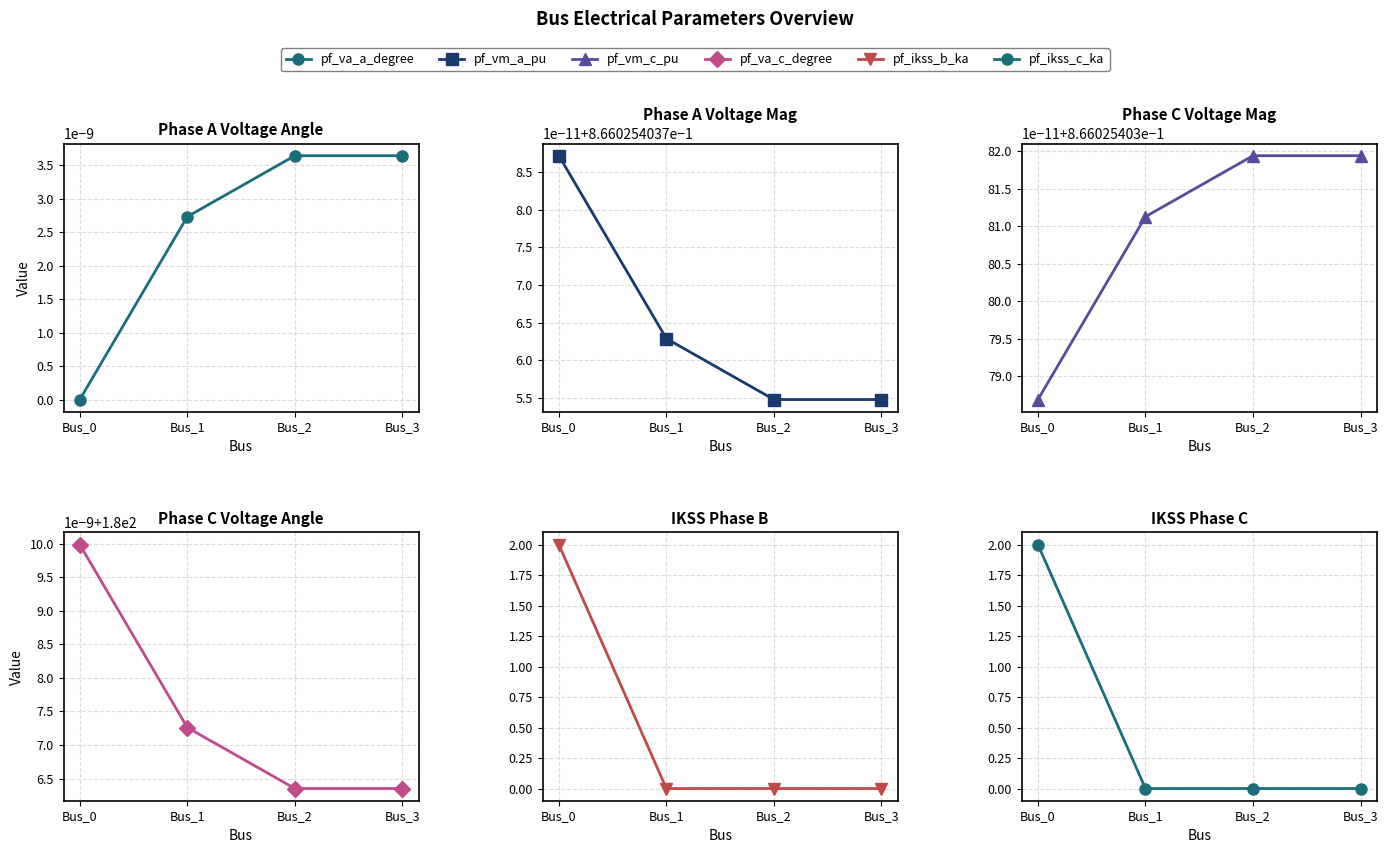

True or false: pf_va_c_degree has more than 2 interior local peaks.

False